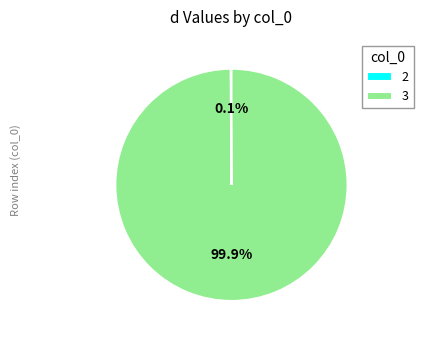

Which category has the biggest portion of the pie?

3